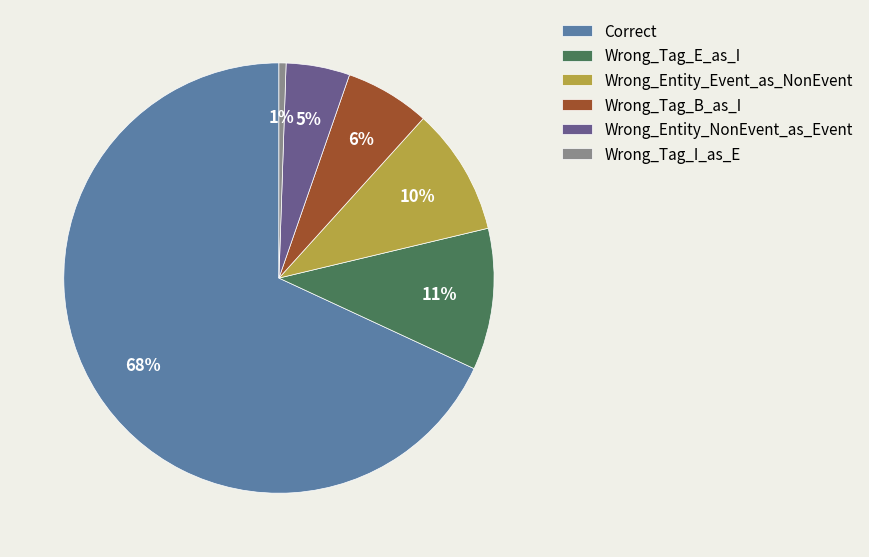

To the nearest percent, what is the average slice percentage?

17%